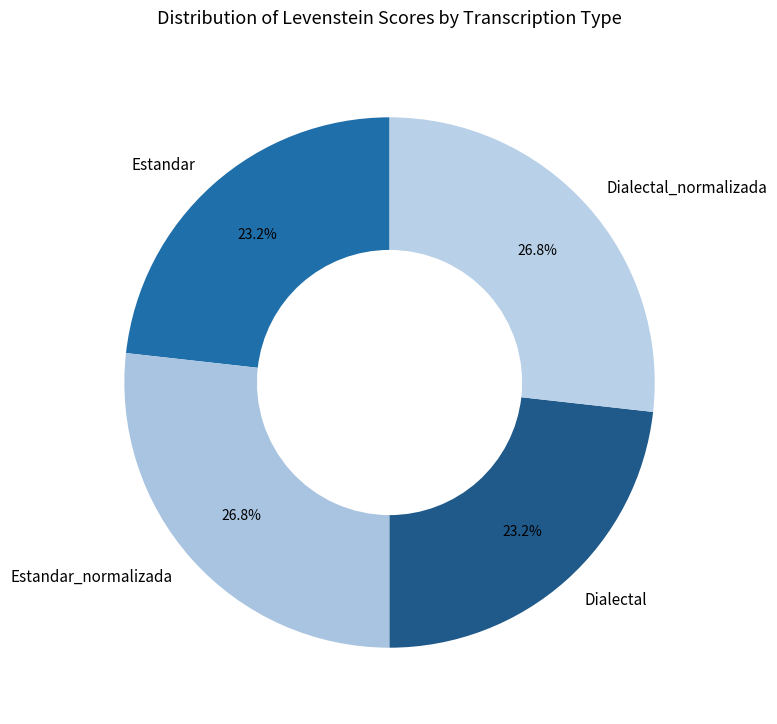

Approximately how many times larger is the value at Estandar_normalizada compared to Dialectal?

1.2